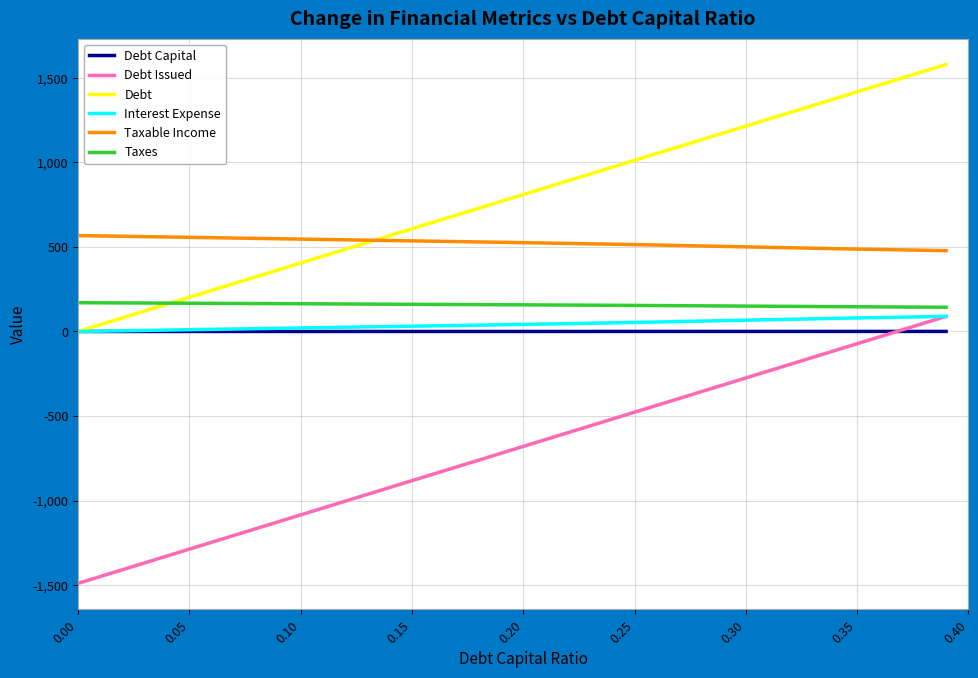

What is the difference between the second highest and second lowest values in the Debt Issued series?

1214.8